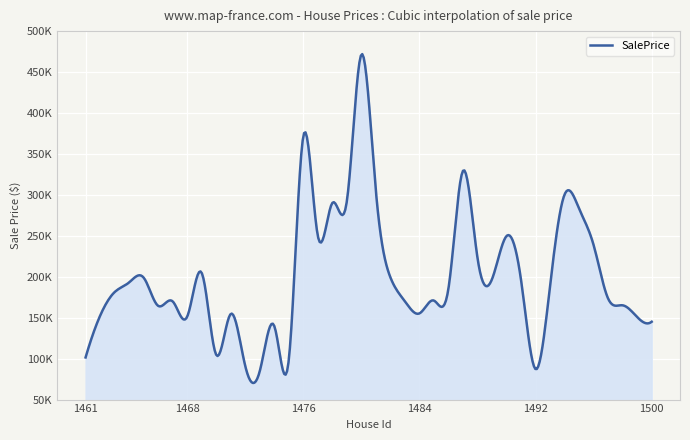

Does the chart have visible grid lines?

Yes